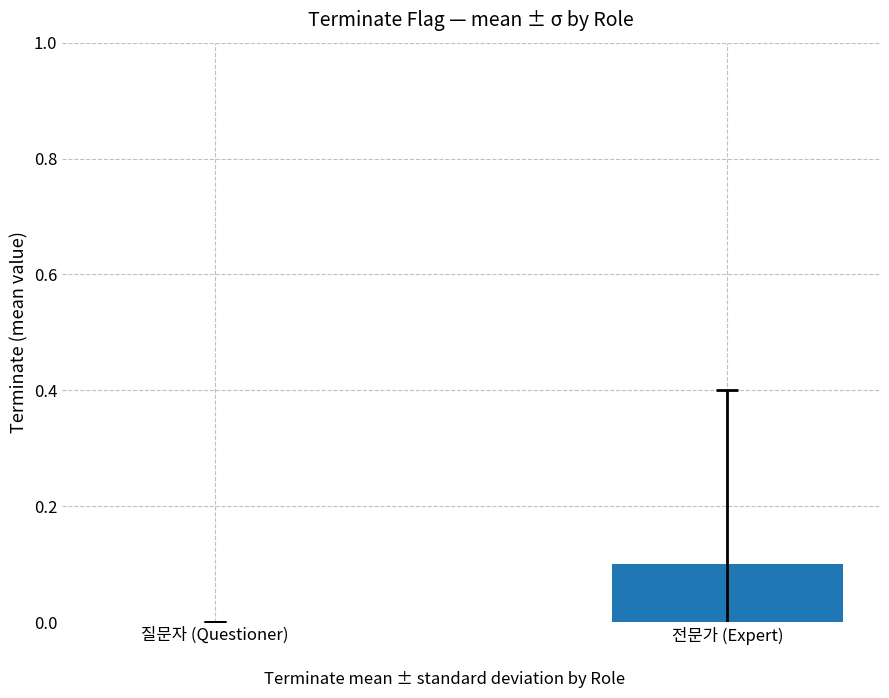

Between 질문자 (Questioner) and 전문가 (Expert), which is larger?

전문가 (Expert)